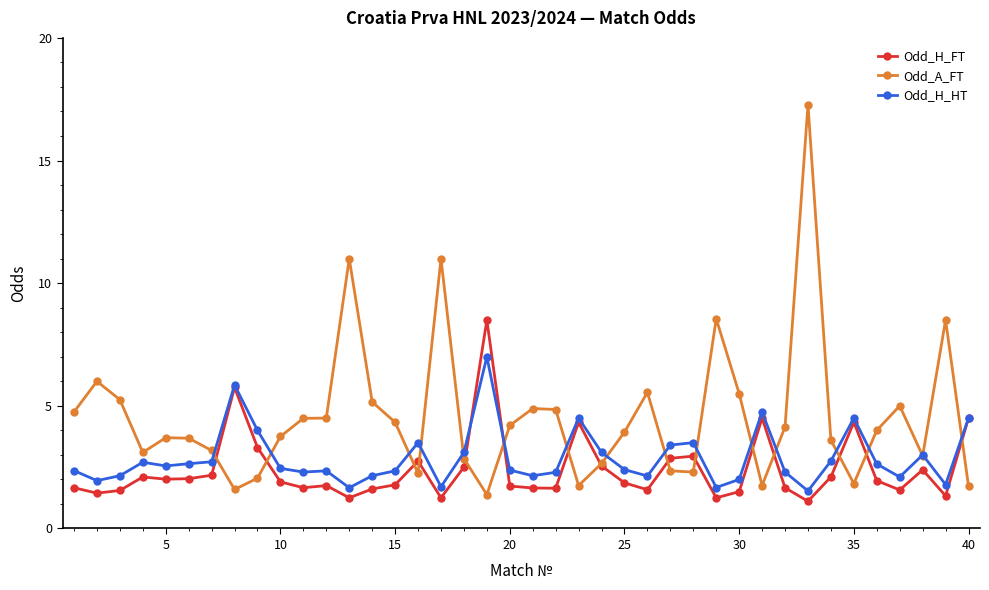

What is the smallest value displayed?

1.1